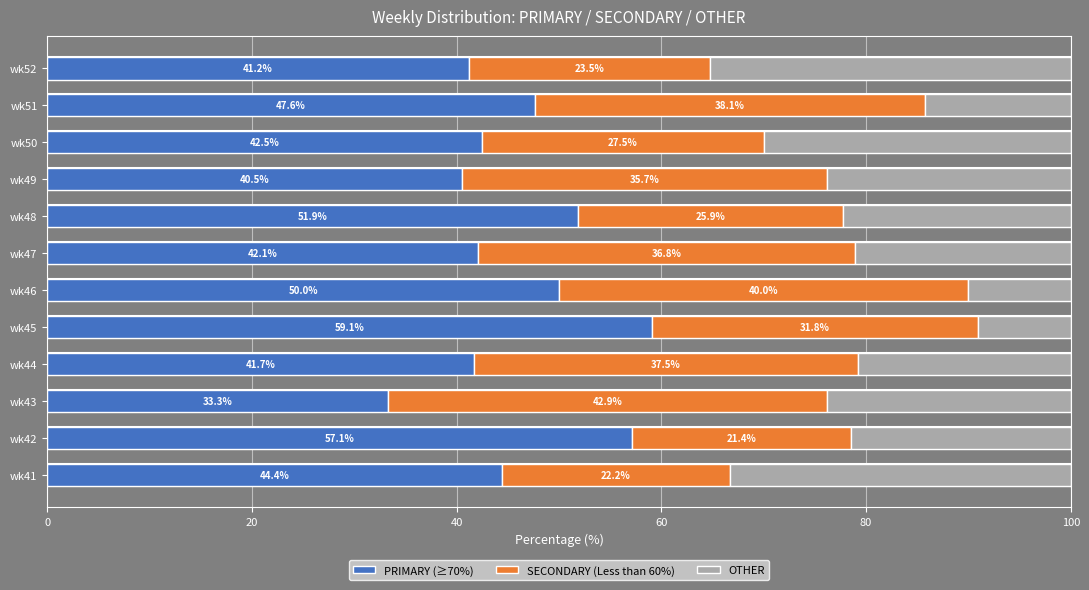

What is the average value of the OTHER series?

22.1